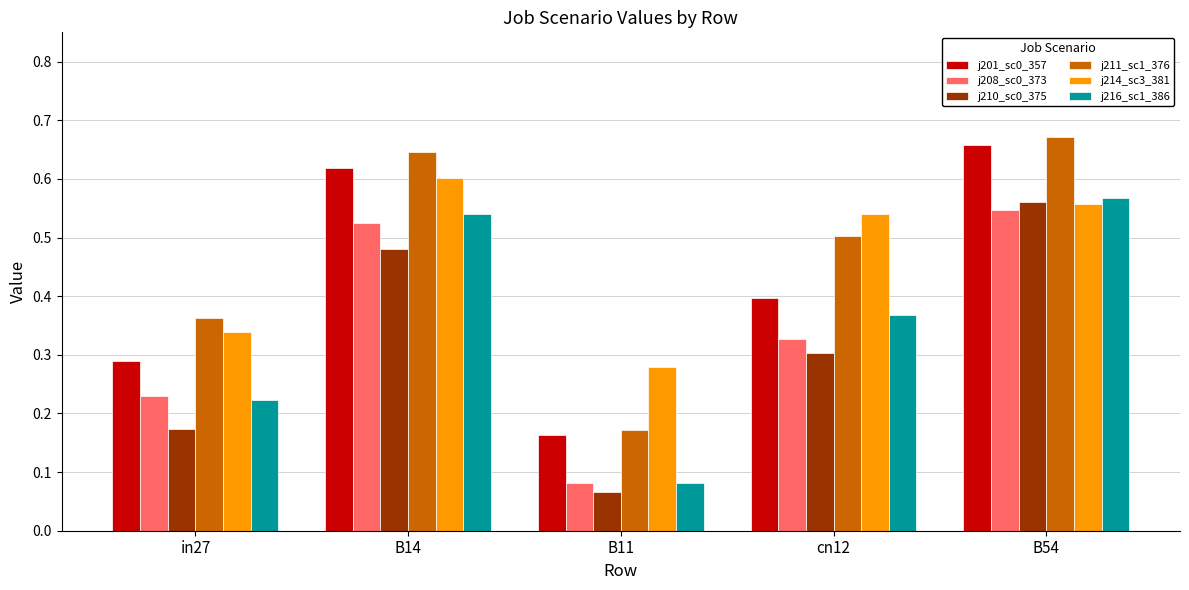

At which category does the chart reach its minimum across all series?

B11